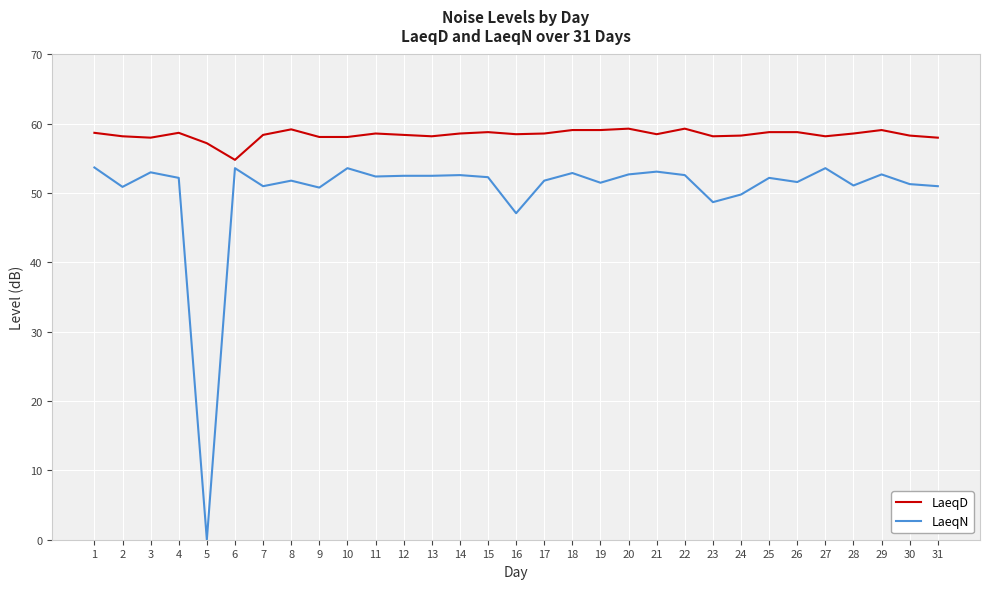

Where is LaeqN nearest to the value 26?

16